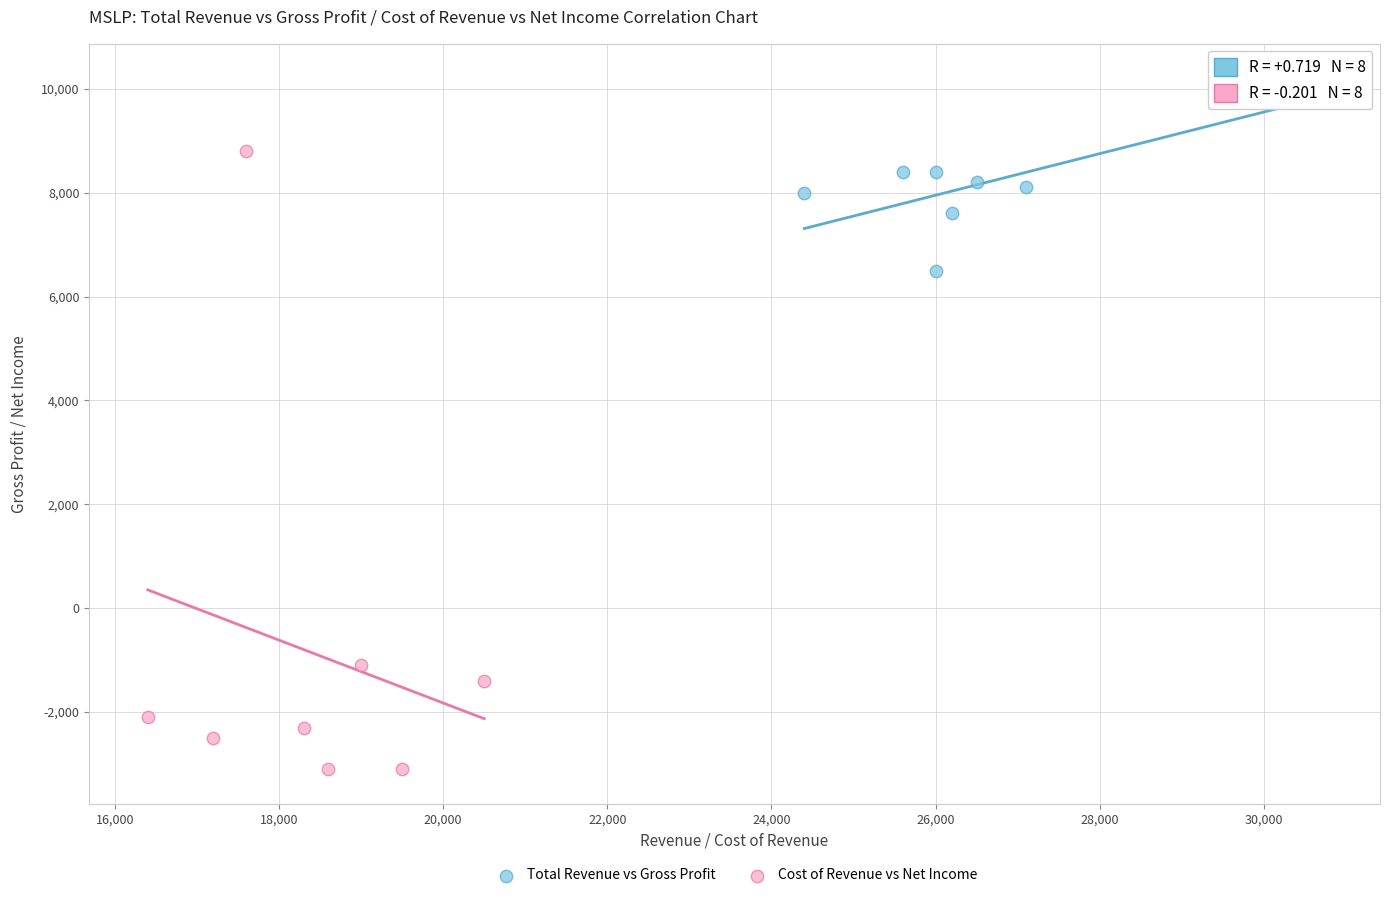

Which series contains the lowest Y value?

Cost of Revenue vs Net Income